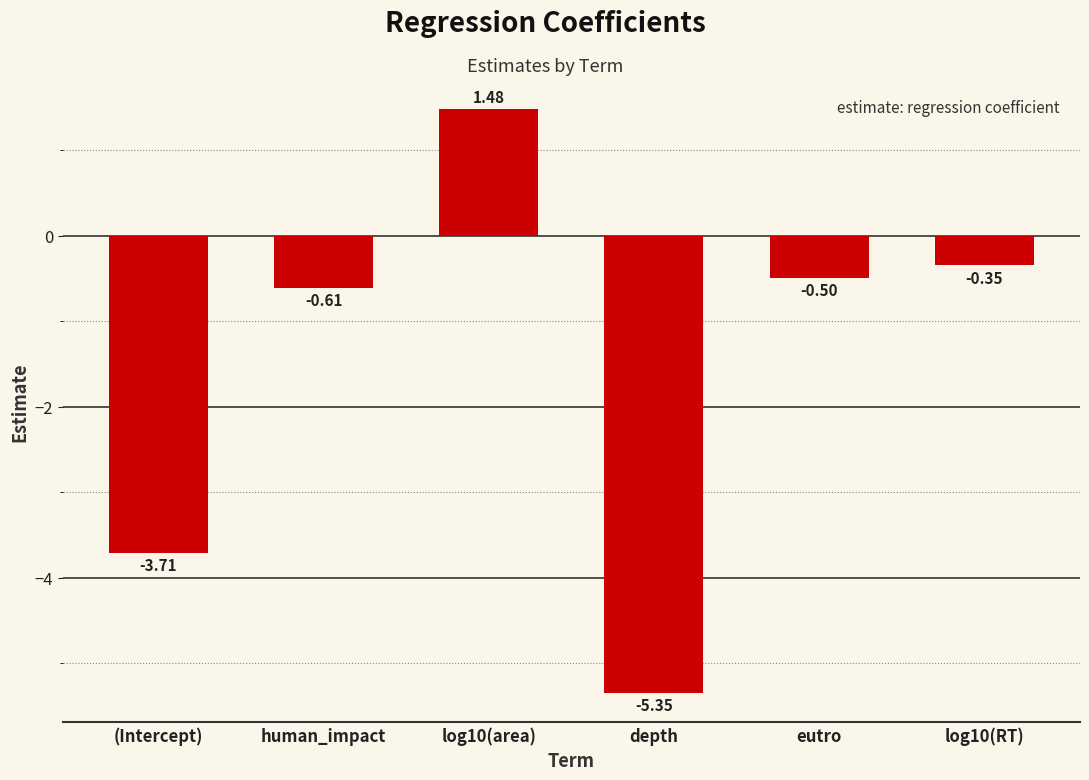

How many series are shown in this chart?

1